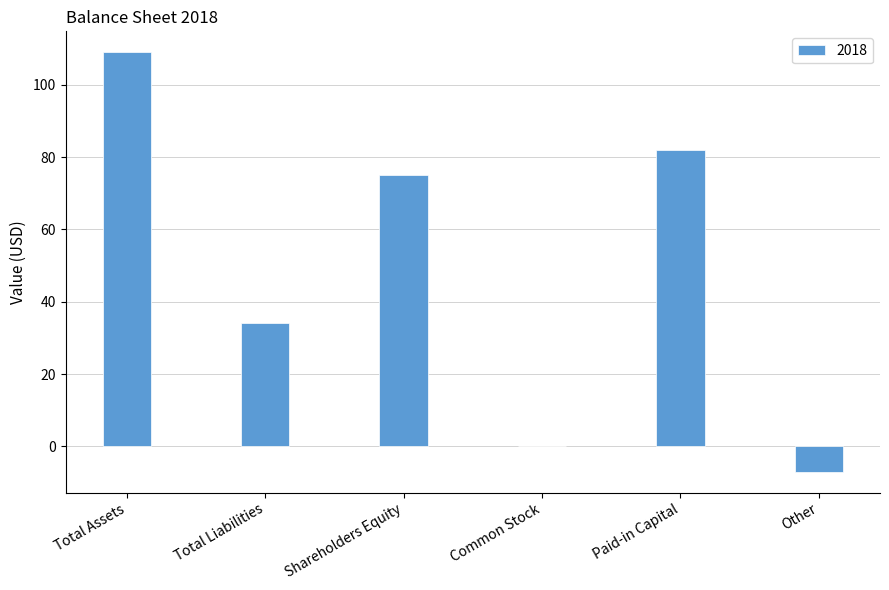

True or false: the data shows 109 at Total Assets.

True